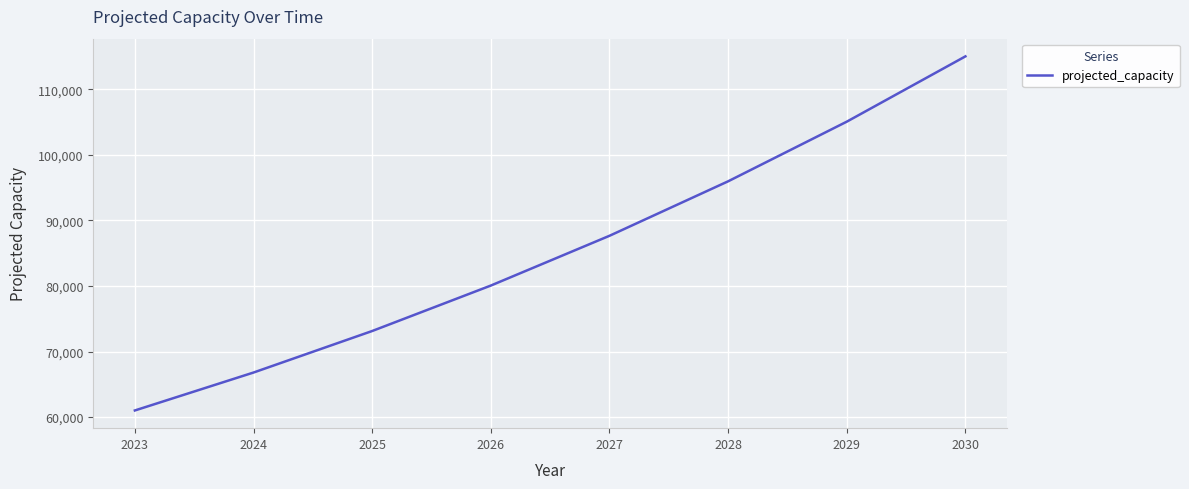

True or false: there are more than 2 points higher than both neighbors.

False